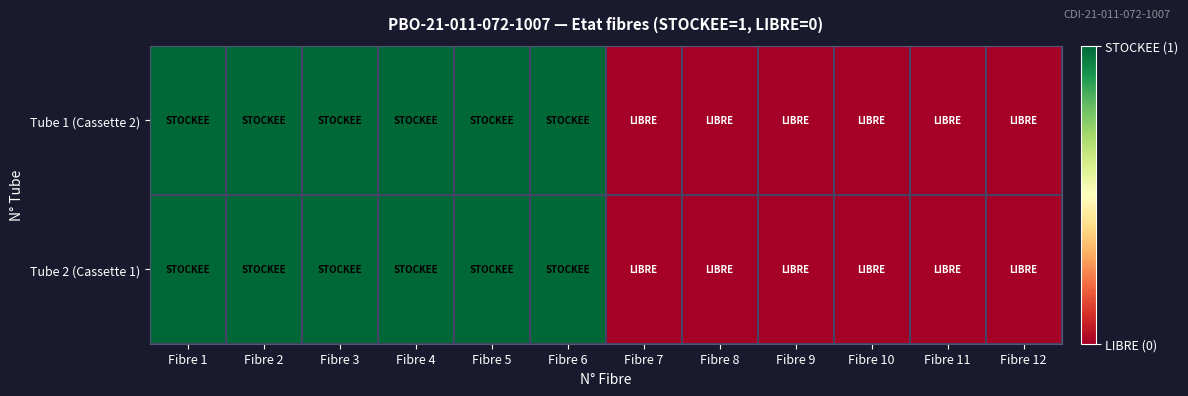

Reading left to right, list all the values displayed in this chart.

Tube 1 (Cassette 2): Fibre 1=1	Fibre 2=1	Fibre 3=1	Fibre 4=1	Fibre 5=1	Fibre 6=1	Fibre 7=0	Fibre 8=0	Fibre 9=0	Fibre 10=0	Fibre 11=0	Fibre 12=0
Tube 2 (Cassette 1): Fibre 1=1	Fibre 2=1	Fibre 3=1	Fibre 4=1	Fibre 5=1	Fibre 6=1	Fibre 7=0	Fibre 8=0	Fibre 9=0	Fibre 10=0	Fibre 11=0	Fibre 12=0